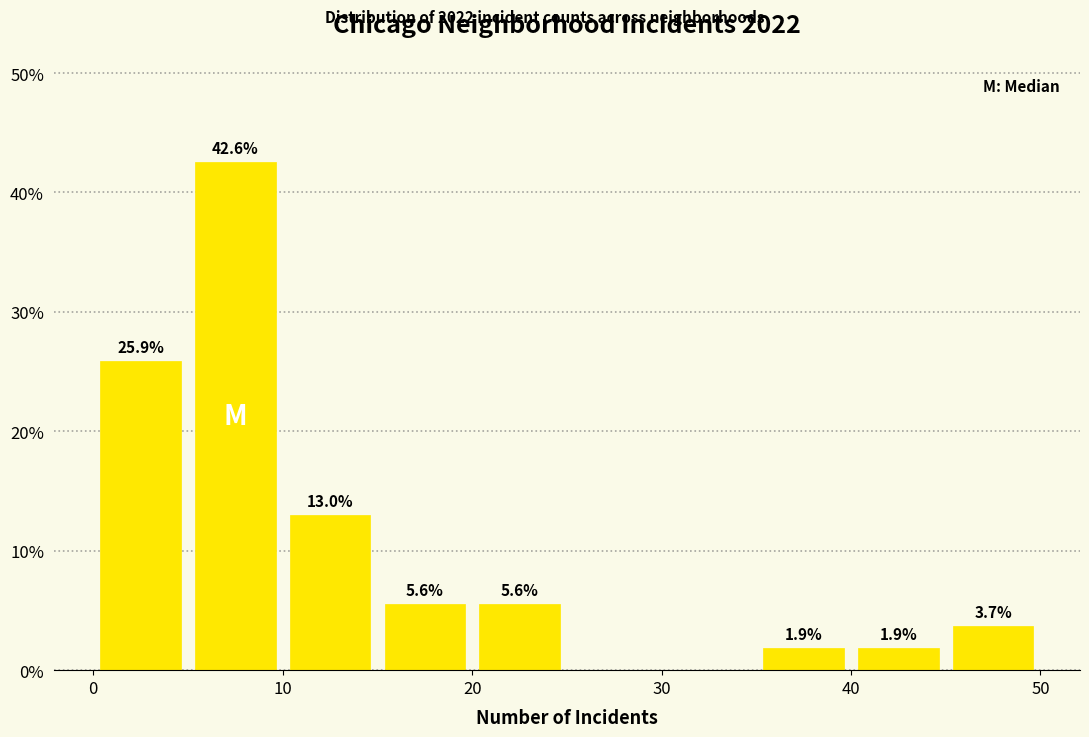

Over which range of the x-axis is the bar tallest?

5 to 10